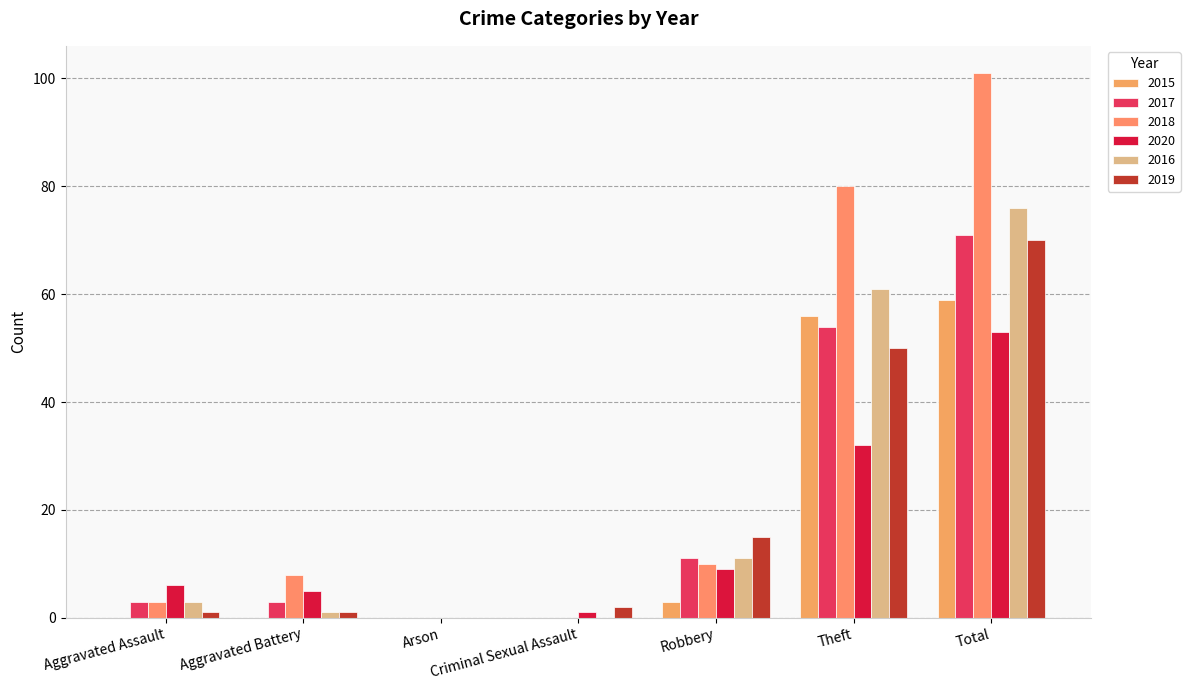

How many groups of bars are there?

7